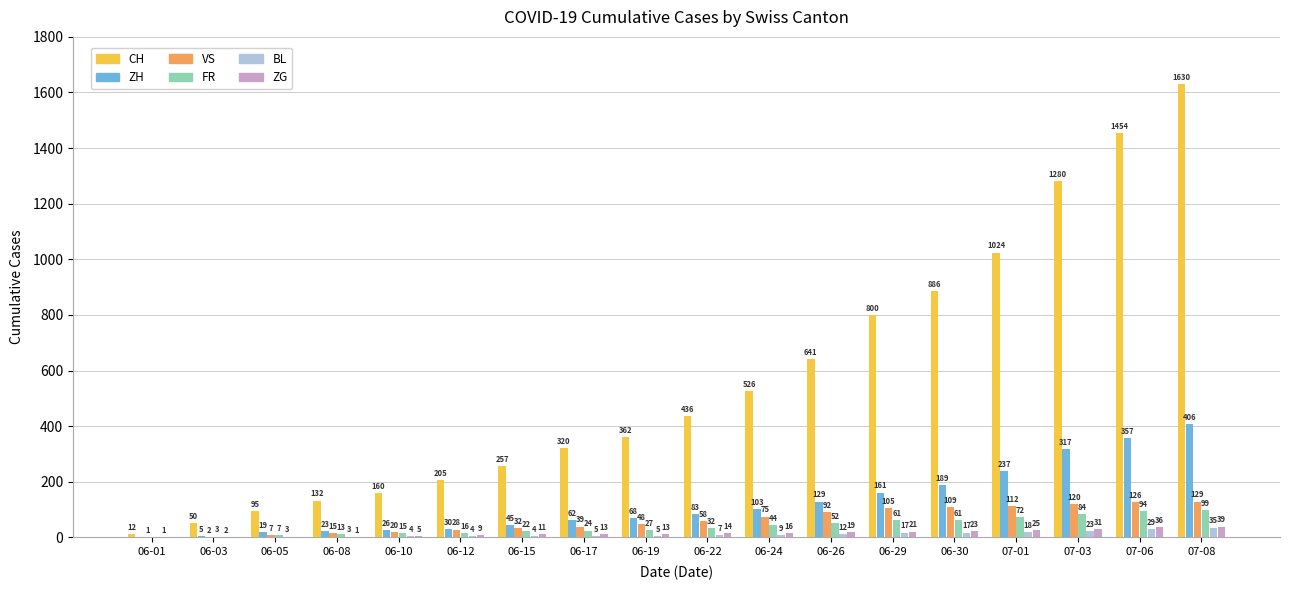

What is the total value across all series at 06-08?

187